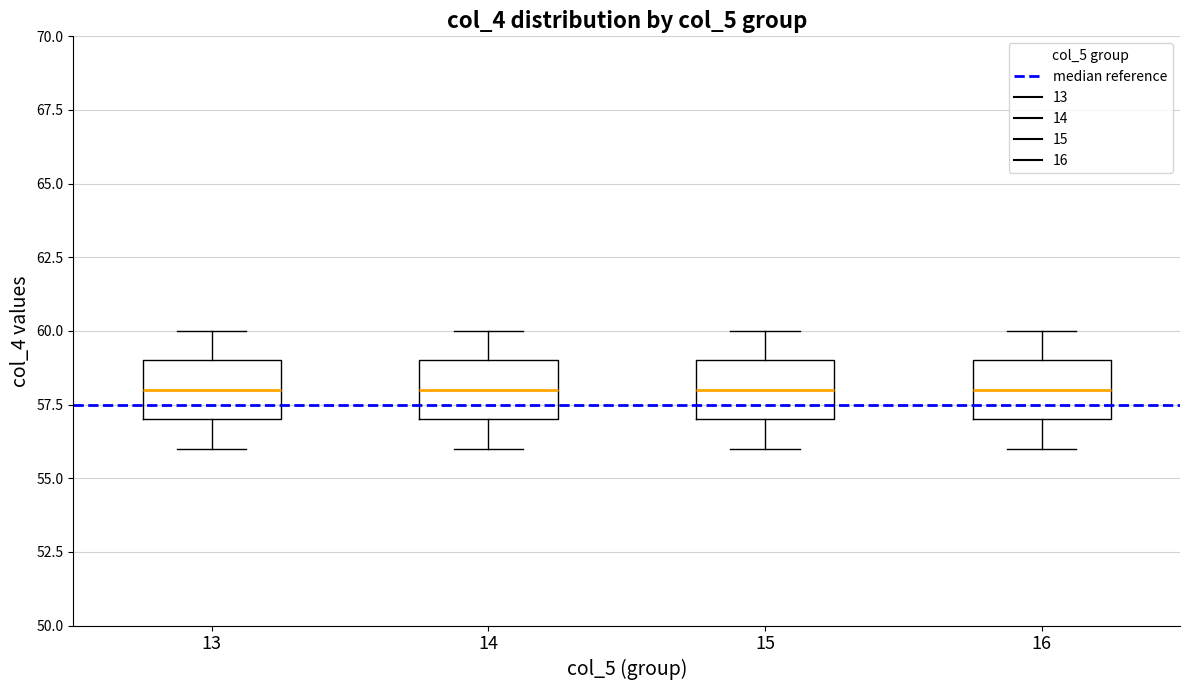

Reading left to right, transcribe this box plot: for each box, give where its median line is, the range the box spans, and where its two whiskers end, as read against the y-axis. The values are not printed on the chart, so give them approximately, as read against the axis.

13: median 58, box 57 to 59, whiskers 56 to 60
14: median 58, box 57 to 59, whiskers 56 to 60
15: median 58, box 57 to 59, whiskers 56 to 60
16: median 58, box 57 to 59, whiskers 56 to 60